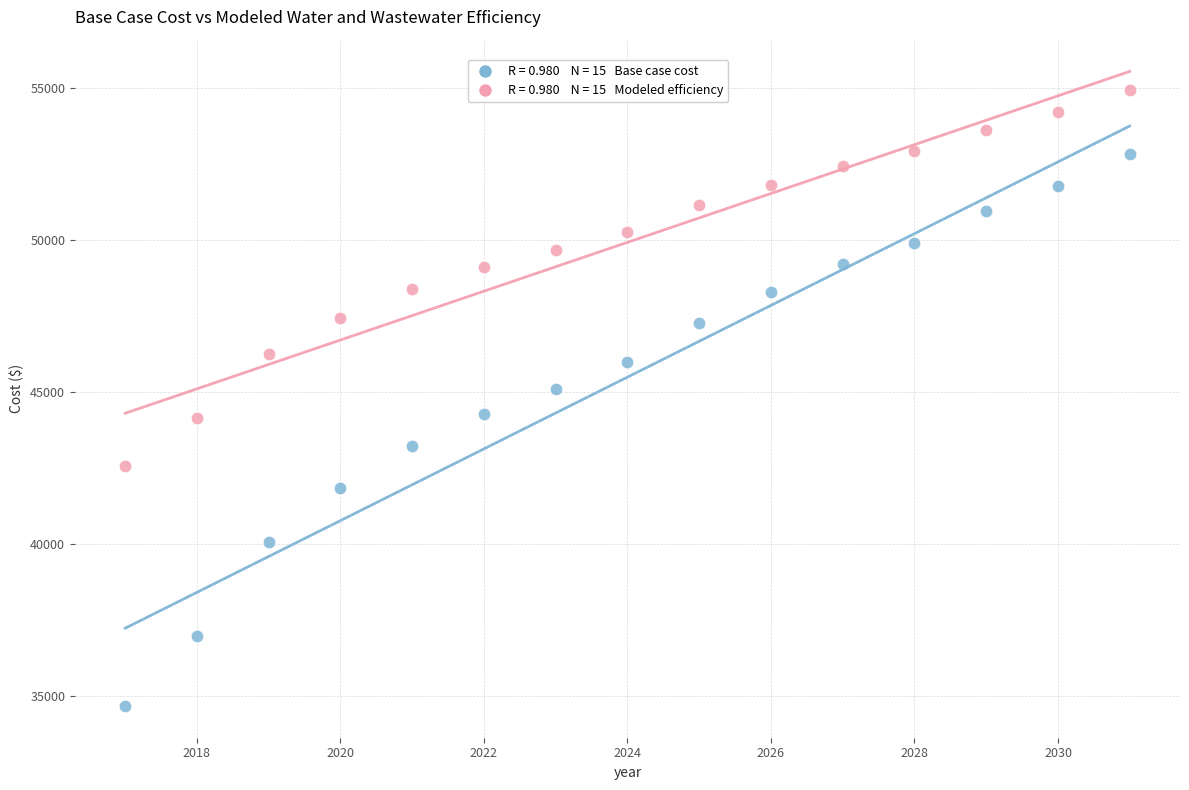

Across all data points, what is the range of Y values (max minus min)?

20251.0